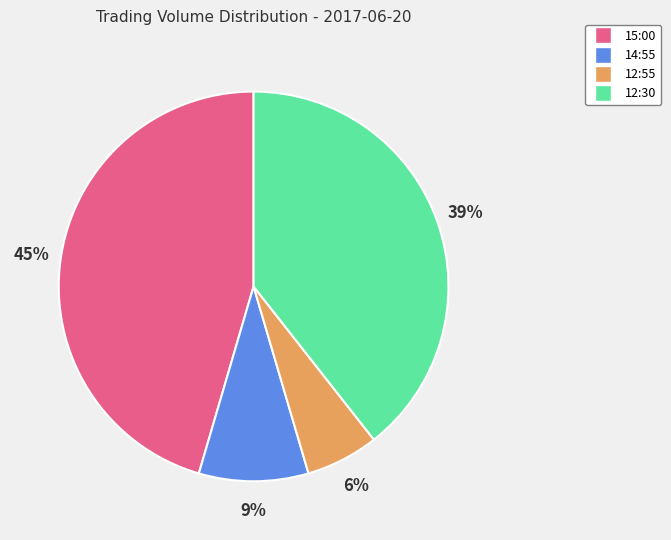

Which slice is the smallest?

12:55